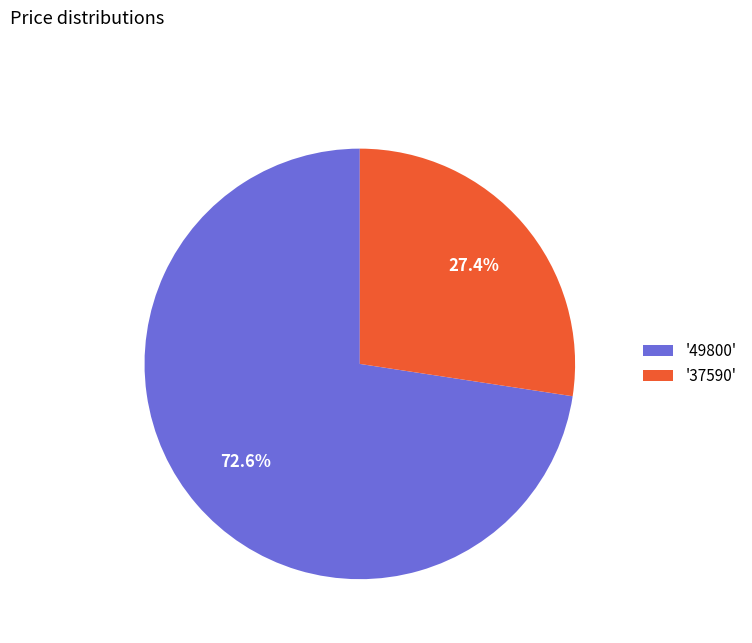

Rank the categories by value from lowest to highest.

'37590', '49800'